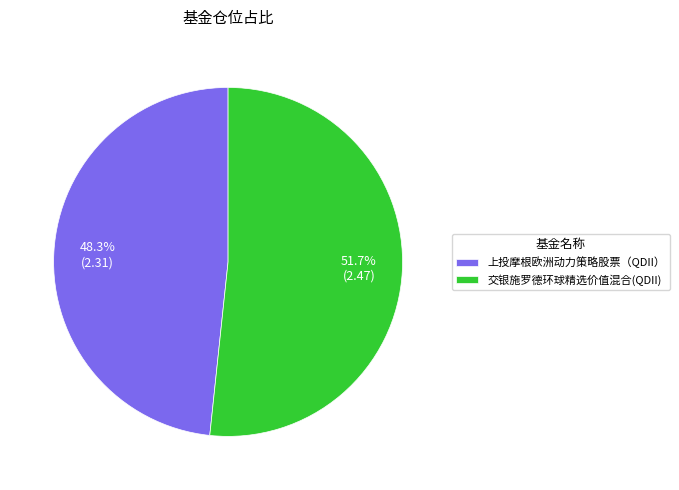

To the nearest percent, what is the difference between the largest and smallest slice percentages?

3%